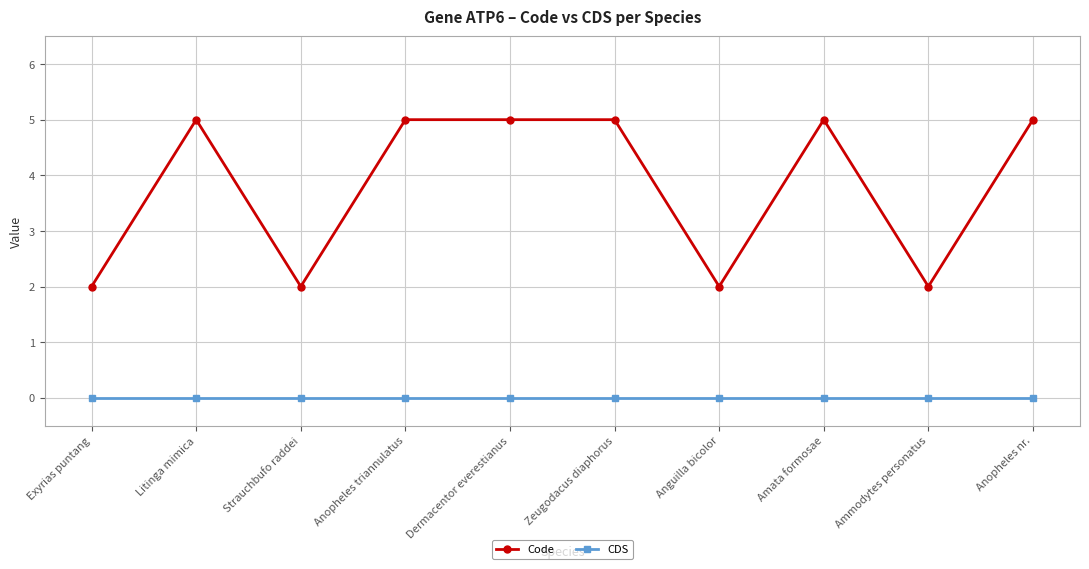

What is the value of the Code point at the 5th from the left?

5